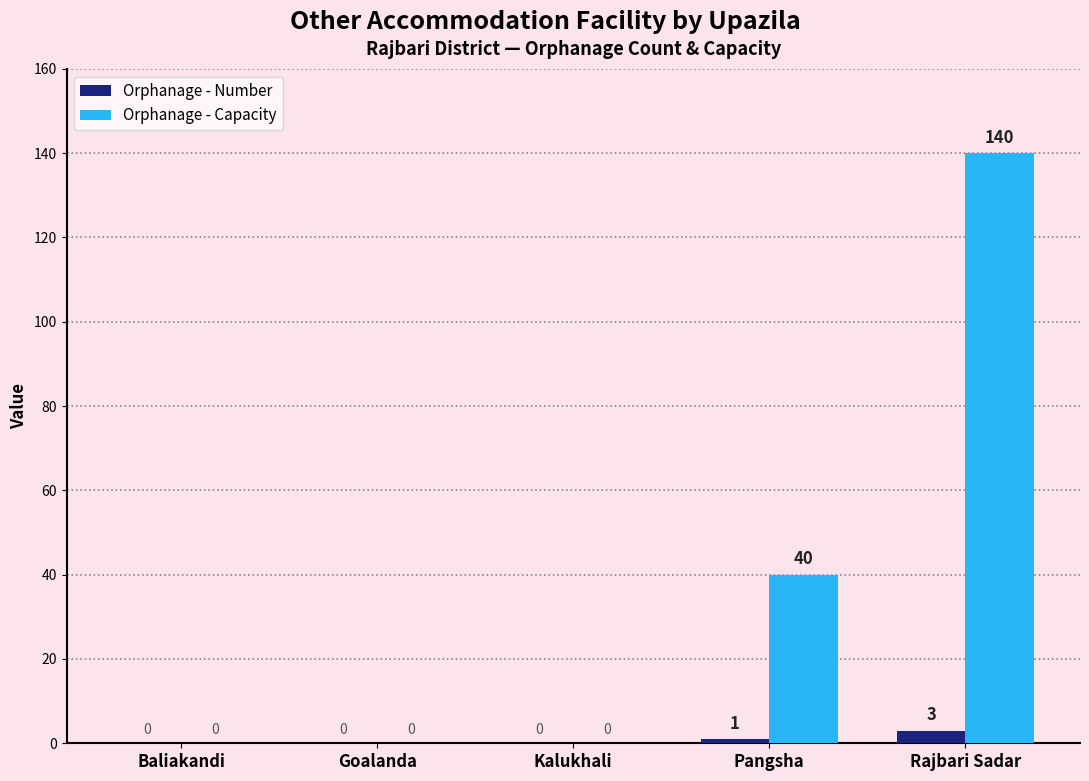

What are all the series names shown in the legend?

Orphanage - Number, Orphanage - Capacity